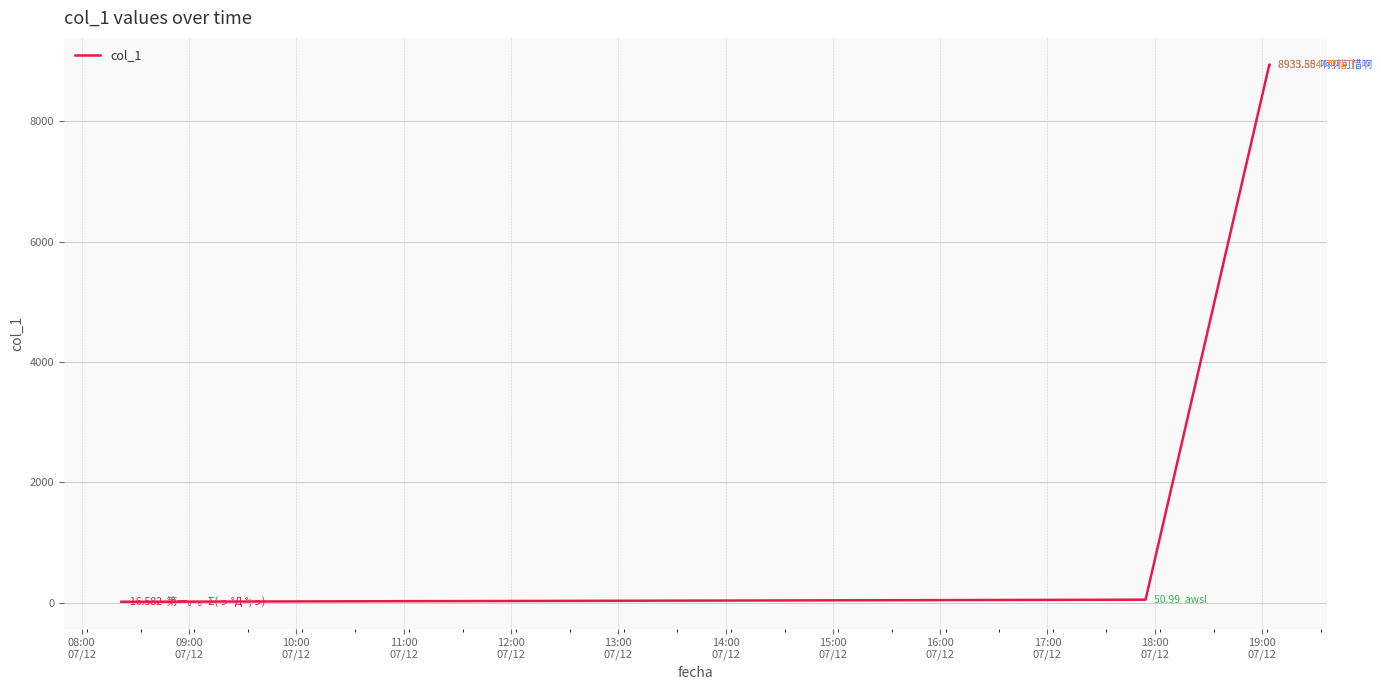

What is the average value?

4484.2